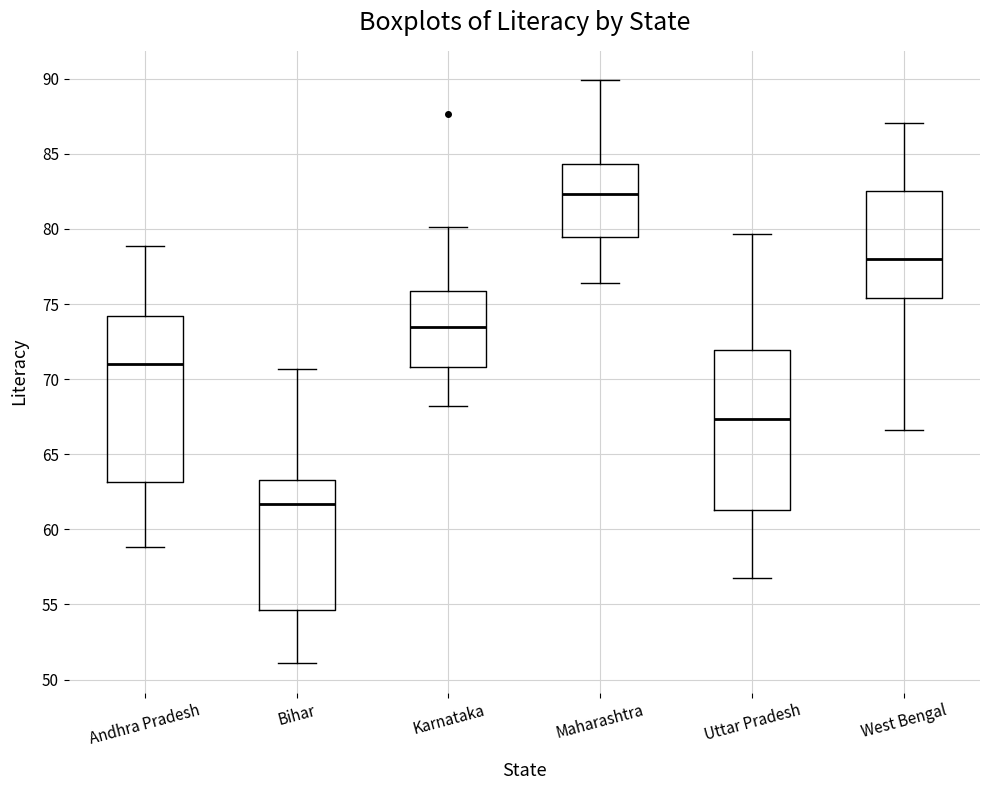

Reading left to right, read every box against the y-axis: the position of its median line, the range the box covers, and the ends of its whiskers. The values are not printed on the chart, so give them approximately, as read against the axis.

Andhra Pradesh: median 71.0, box 63.0 to 74.0, whiskers 59.0 to 79.0
Bihar: median 61.5, box 54.5 to 63.5, whiskers 51.0 to 70.5
Karnataka: median 73.5, box 71.0 to 76.0, whiskers 68.0 to 80.0
Maharashtra: median 82.5, box 79.5 to 84.5, whiskers 76.5 to 90.0
Uttar Pradesh: median 67.5, box 61.5 to 72.0, whiskers 57.0 to 79.5
West Bengal: median 78.0, box 75.5 to 82.5, whiskers 66.5 to 87.0